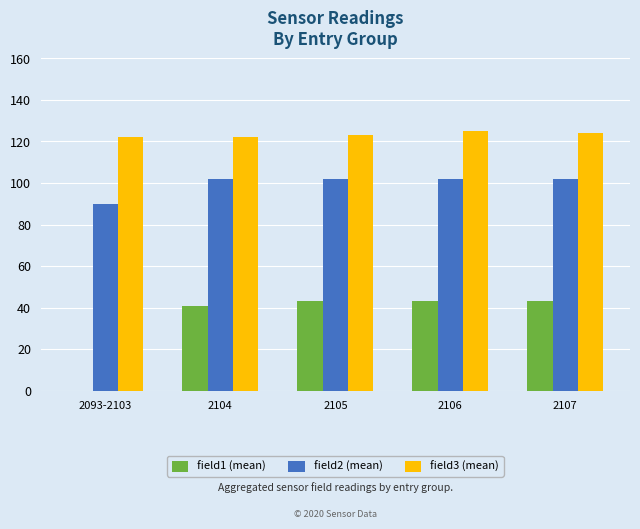

What is the total value across all series at 2106?

270.0